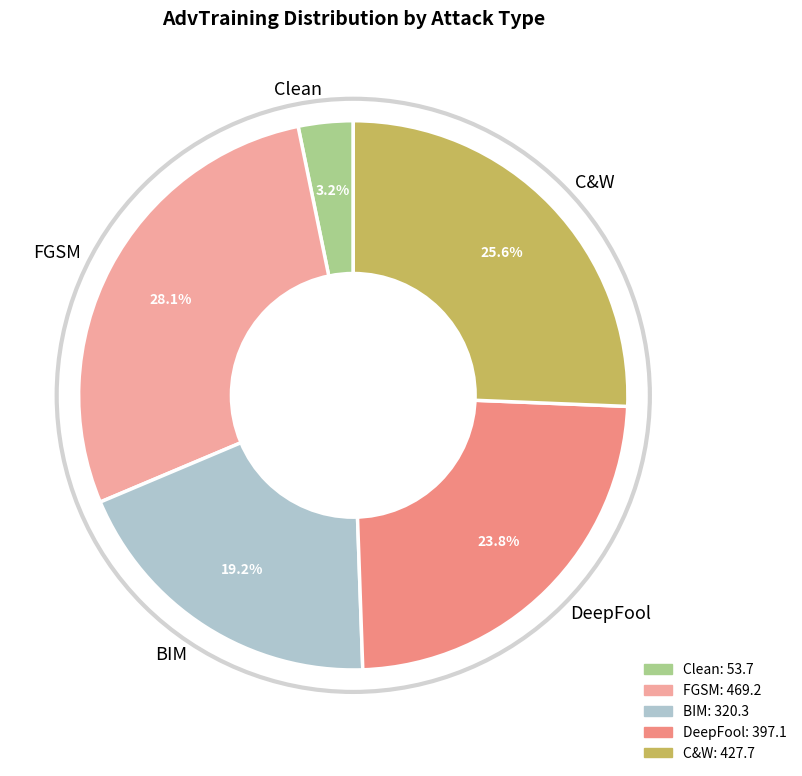

What percentage is NOT represented by Clean?

96.8%